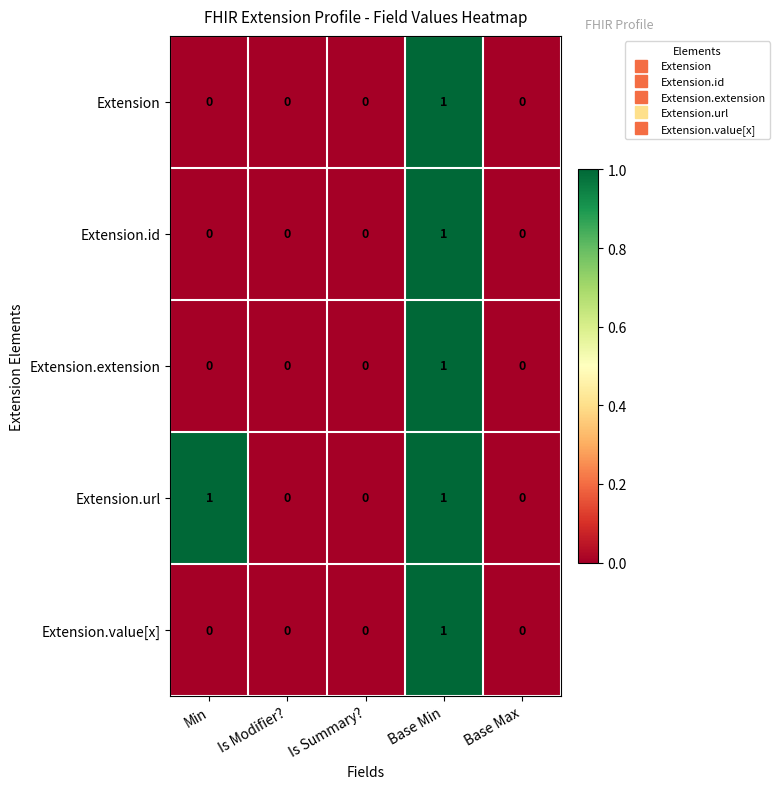

Between Min and Is Modifier?, which series saw the biggest shift?

Extension.url